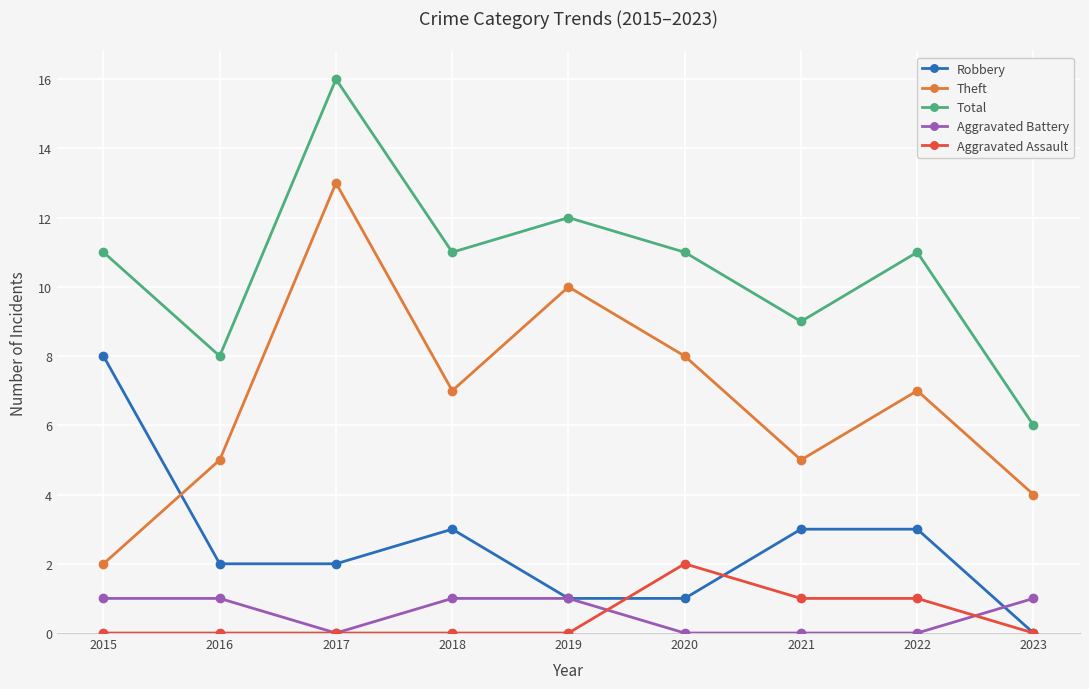

Rank the series at 2022 from lowest to highest value.

Aggravated Battery, Aggravated Assault, Robbery, Theft, Total